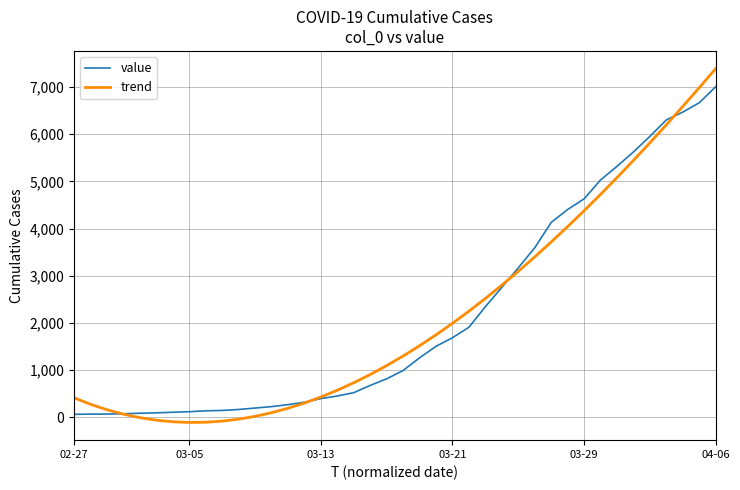

At how many categories does at least one series exceed 1197?

20